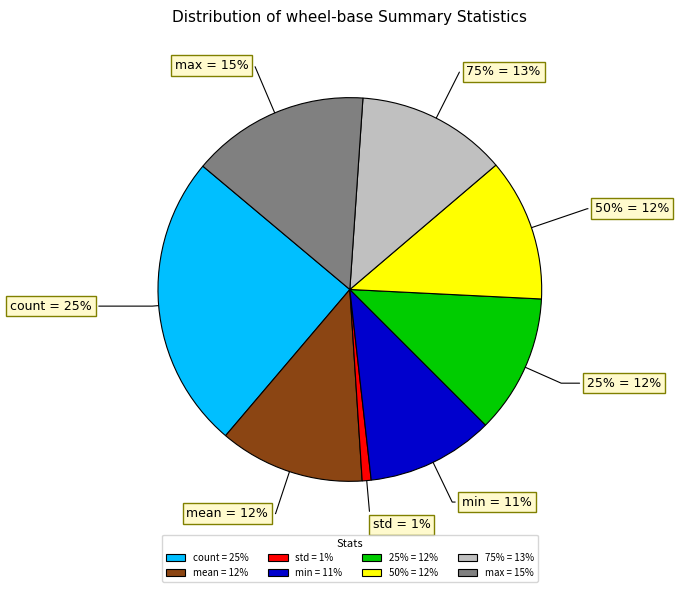

True or false: 50% accounts for 18% of the total.

False